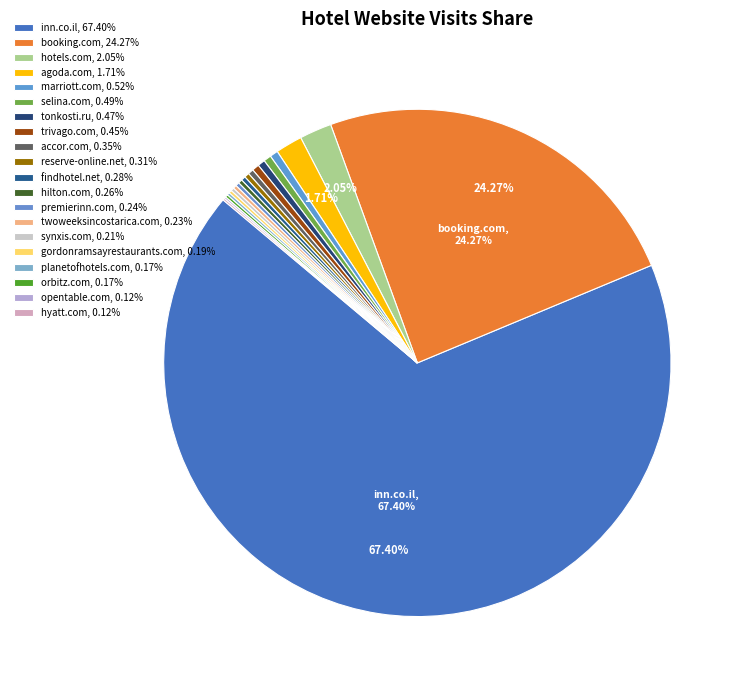

Rank the categories by value from lowest to highest.

hyatt.com, opentable.com, orbitz.com, planetofhotels.com, gordonramsayrestaurants.com, synxis.com, twoweeksincostarica.com, premierinn.com, hilton.com, findhotel.net, reserve-online.net, accor.com, trivago.com, tonkosti.ru, selina.com, marriott.com, agoda.com, hotels.com, booking.com, inn.co.il